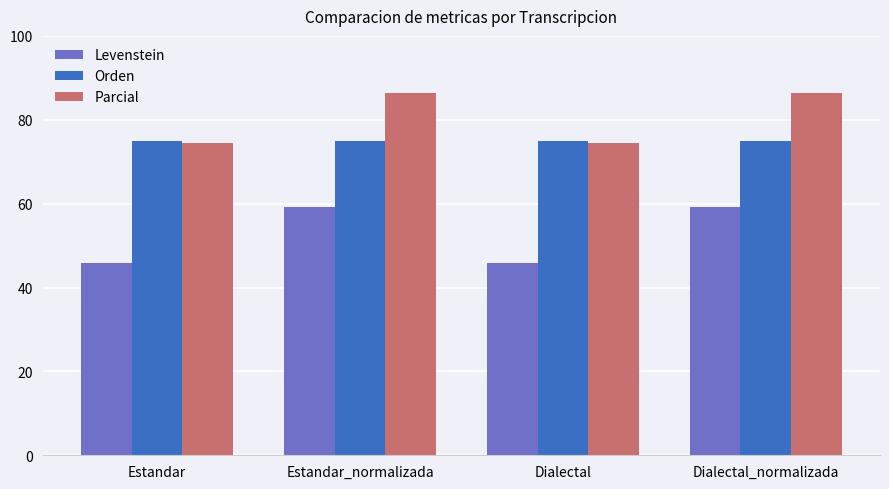

Which series has the widest spread of values?

Levenstein